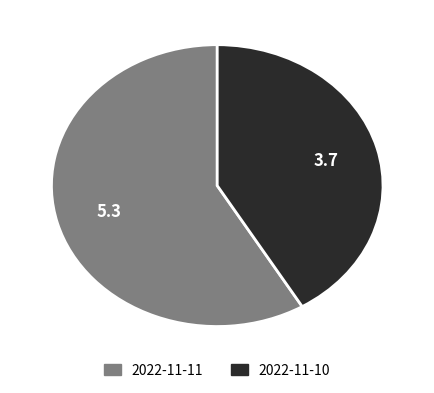

Between 2022-11-11 and 2022-11-10, which is larger?

2022-11-11